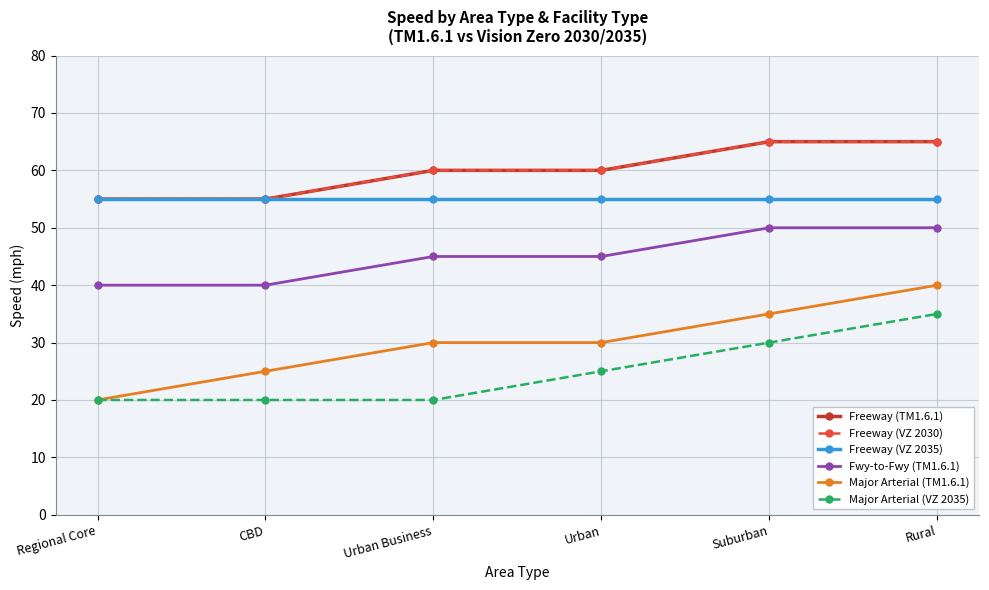

Does the chart display data point markers on the line(s)?

Yes